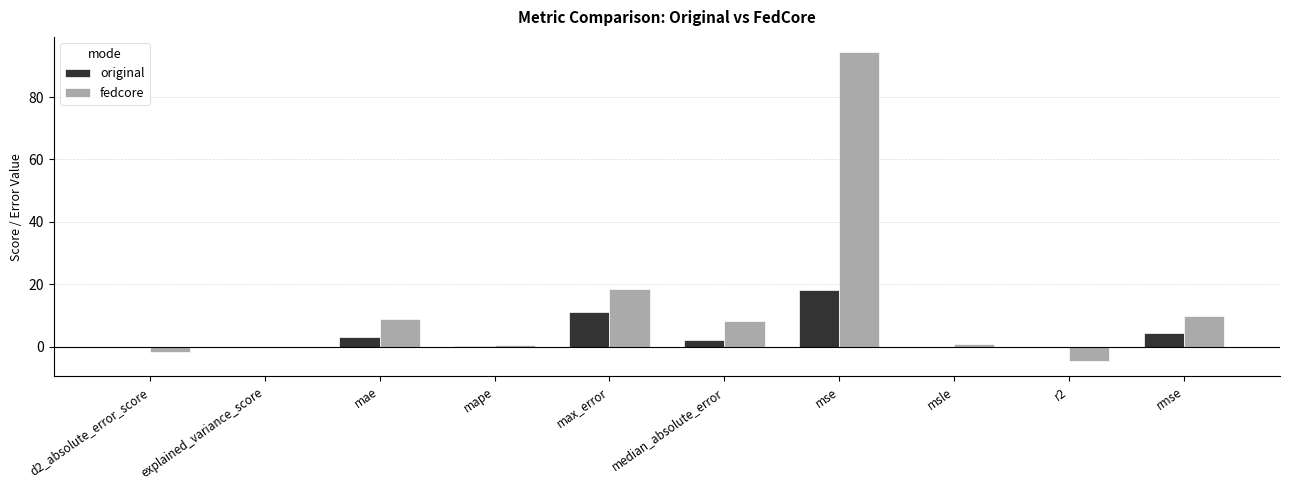

Is it true that fedcore equals 0.0 at explained_variance_score?

True